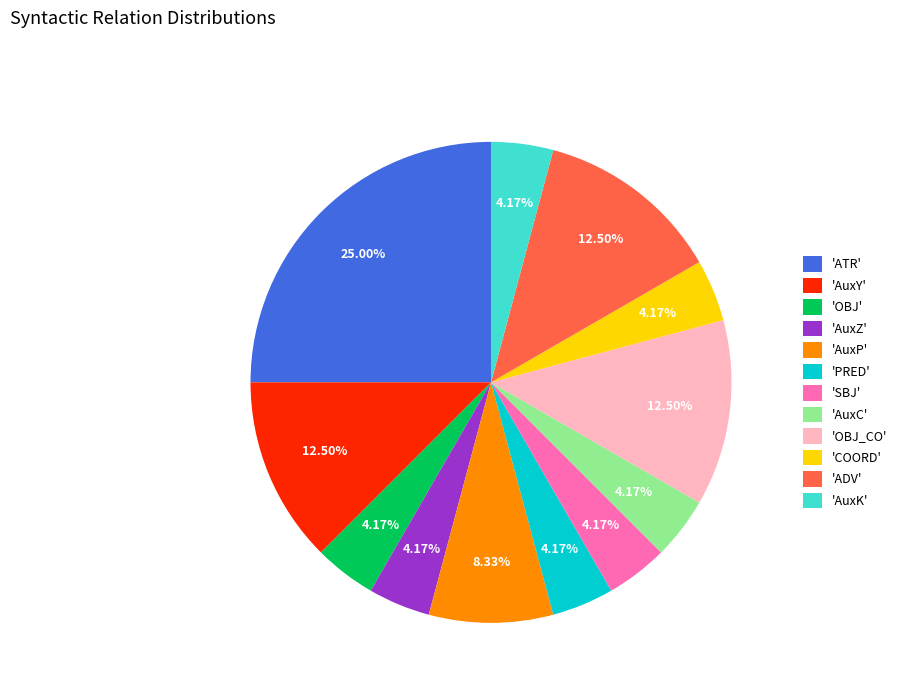

Is there a majority slice in this chart?

No